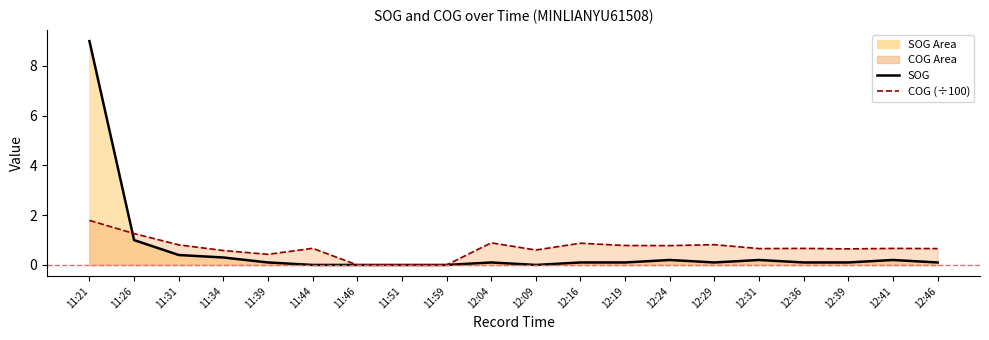

True or false: COG (÷100) has a value of 0.1 at 11:34.

False